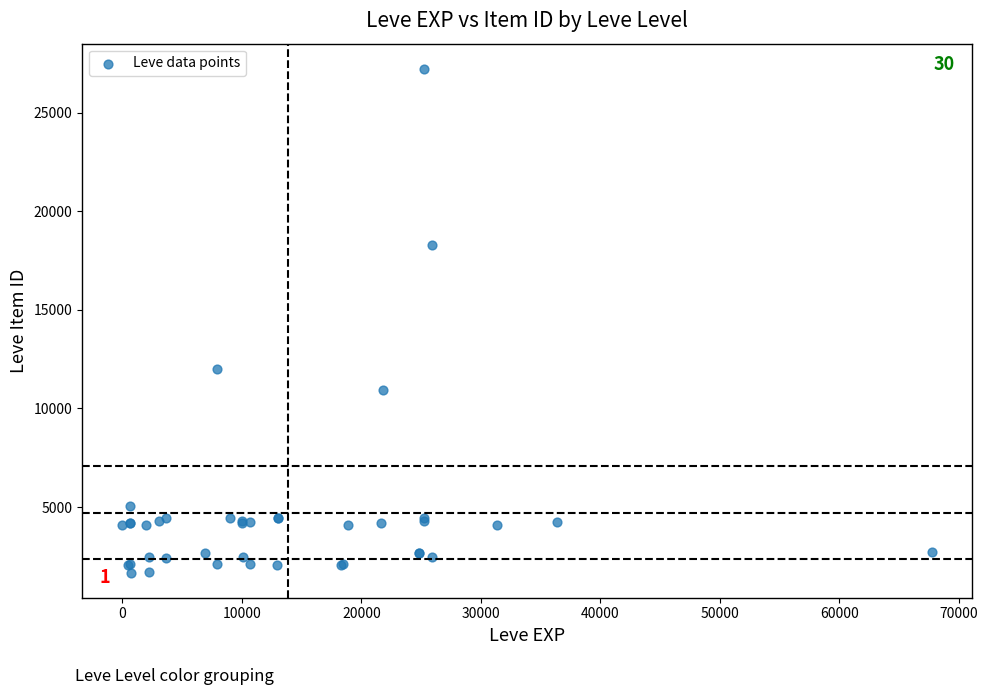

What Y value in the scatter plot is closest to 14448?

12018